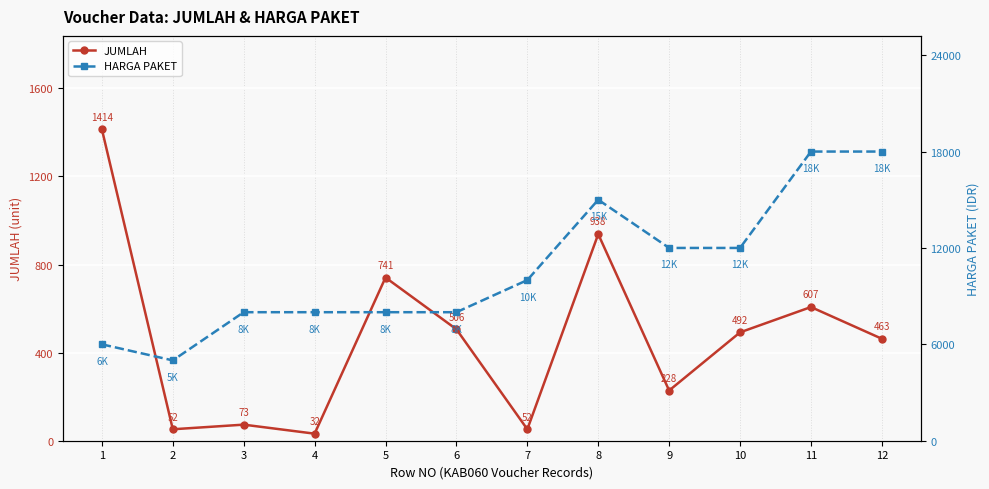

Rank the series at 12 from highest to lowest value.

HARGA PAKET, JUMLAH